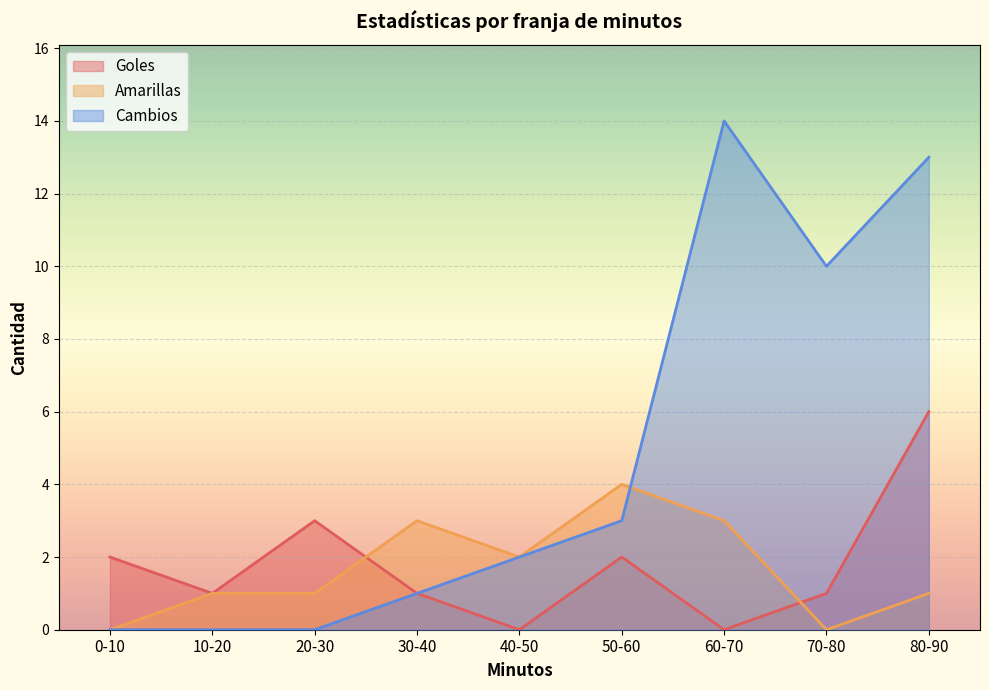

The Goles series shows 0 at 60-70. True or false?

True